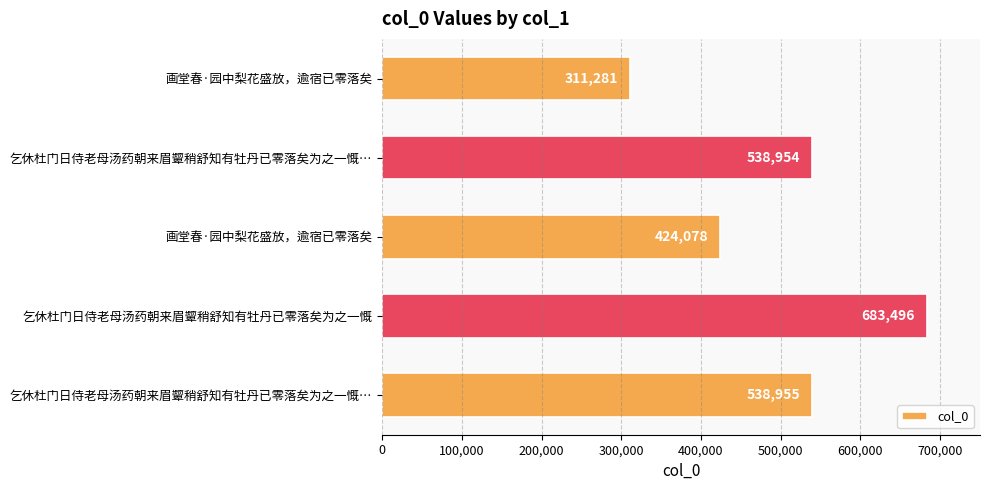

How many data points are less than 538954?

2